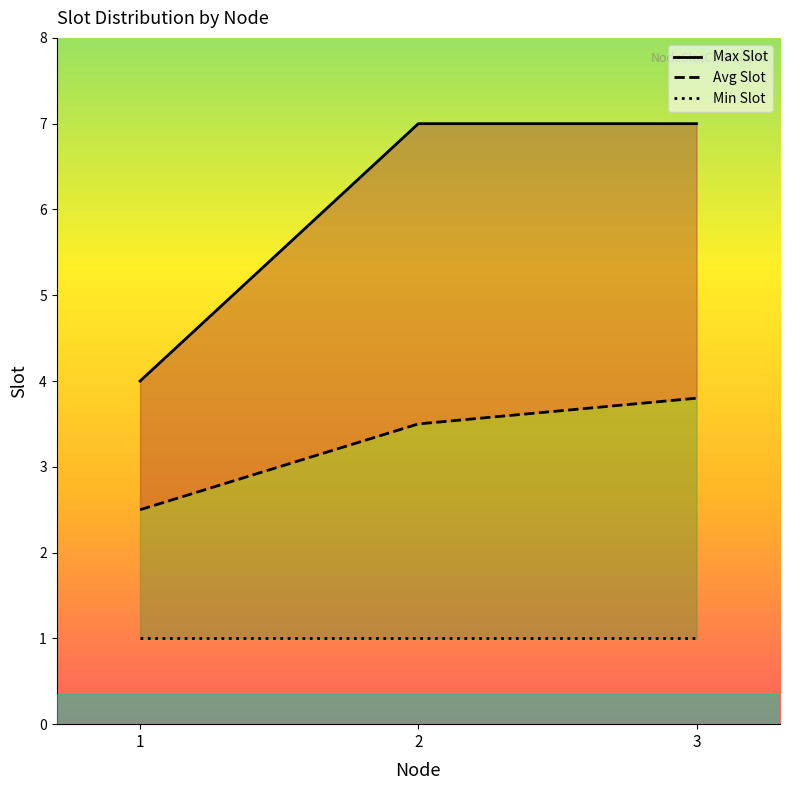

List the series in order of their overall mean, highest first.

Max Slot, Avg Slot, Min Slot